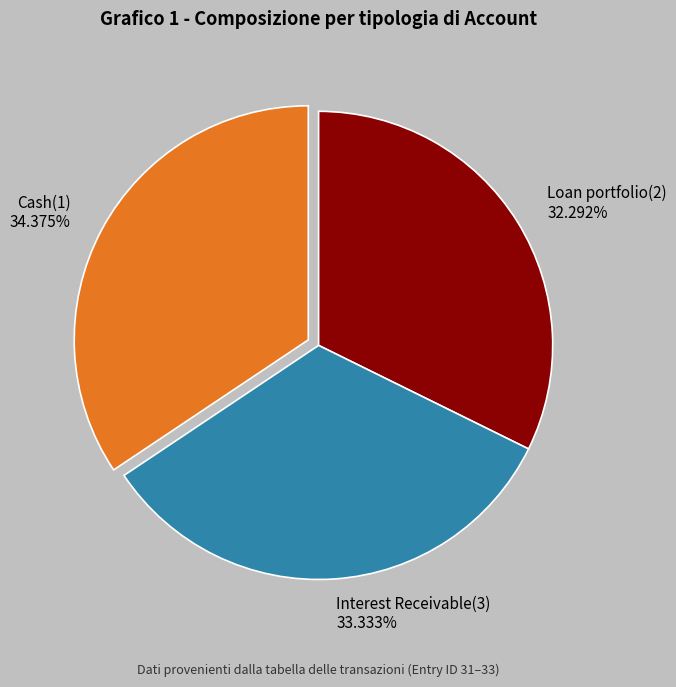

To the nearest percent, what is the difference between the largest and smallest slice percentages?

2%